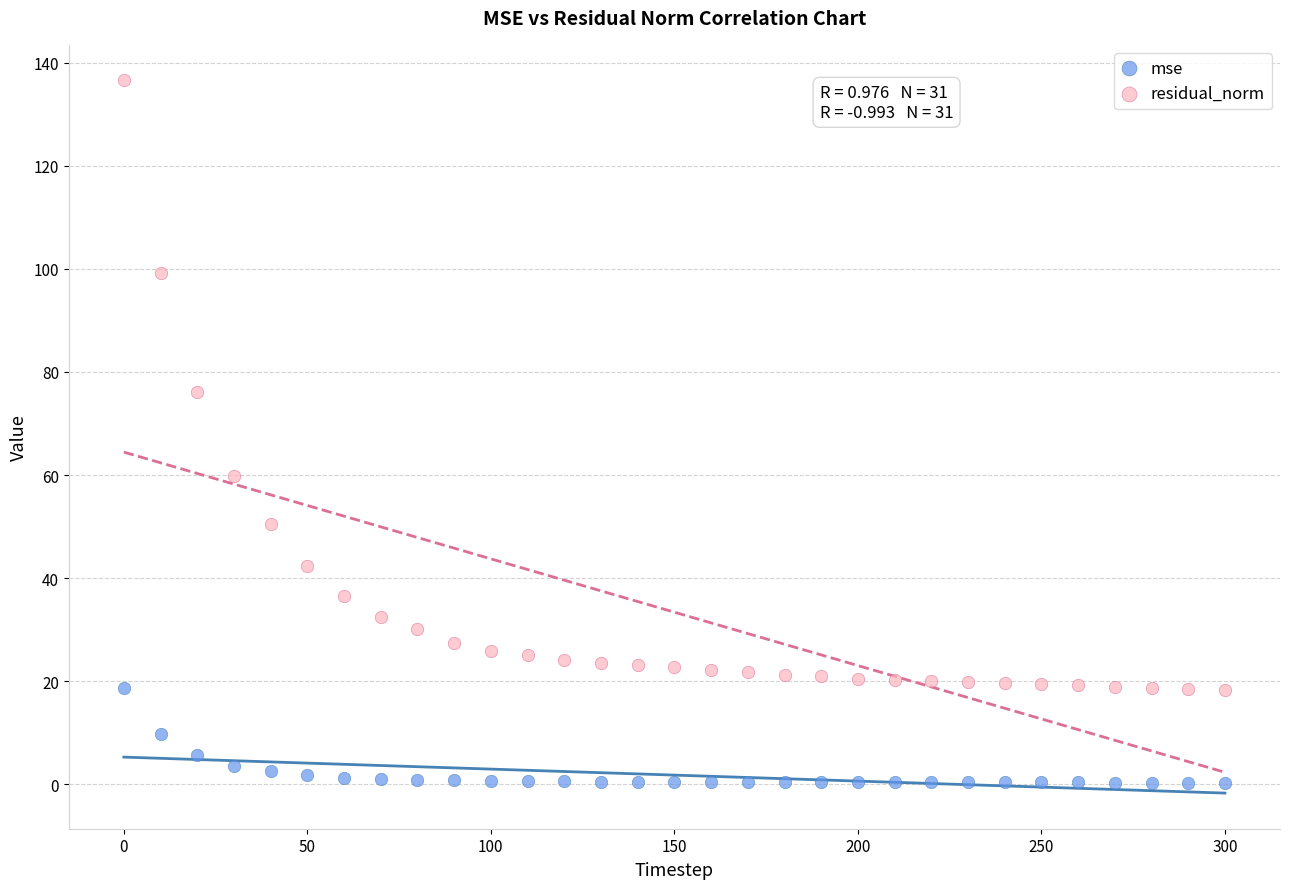

Which series contains the lowest Y value?

mse